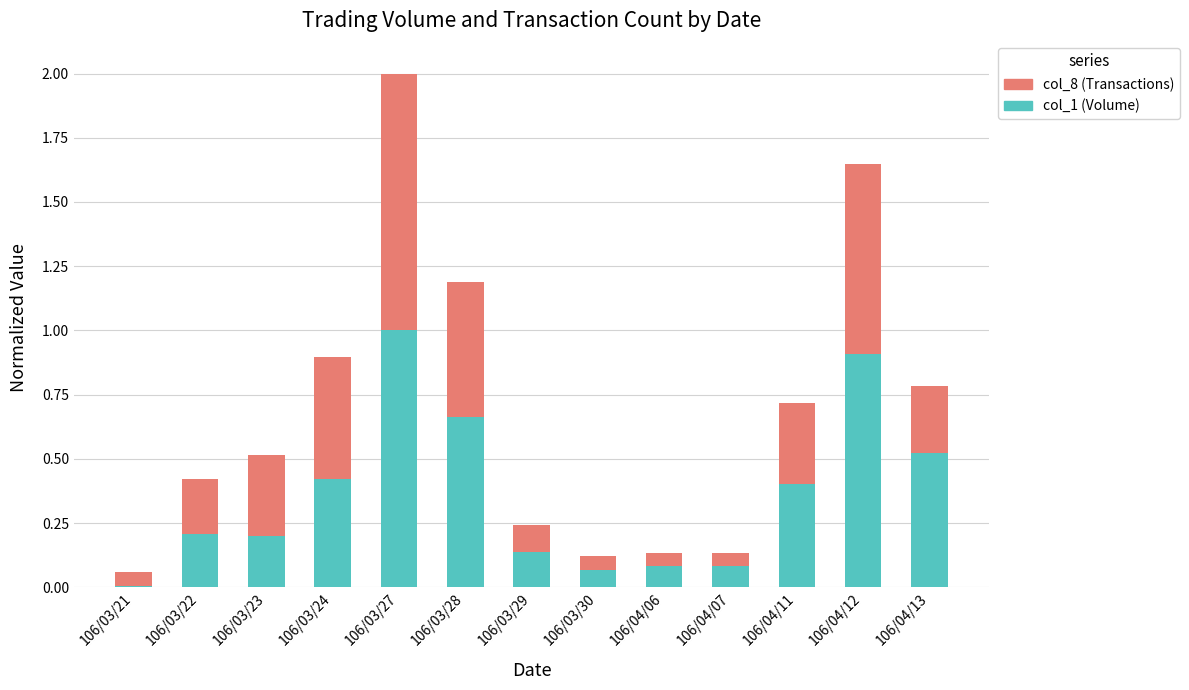

Which category has the lowest value in the col_1 (Volume) series?

106/03/21